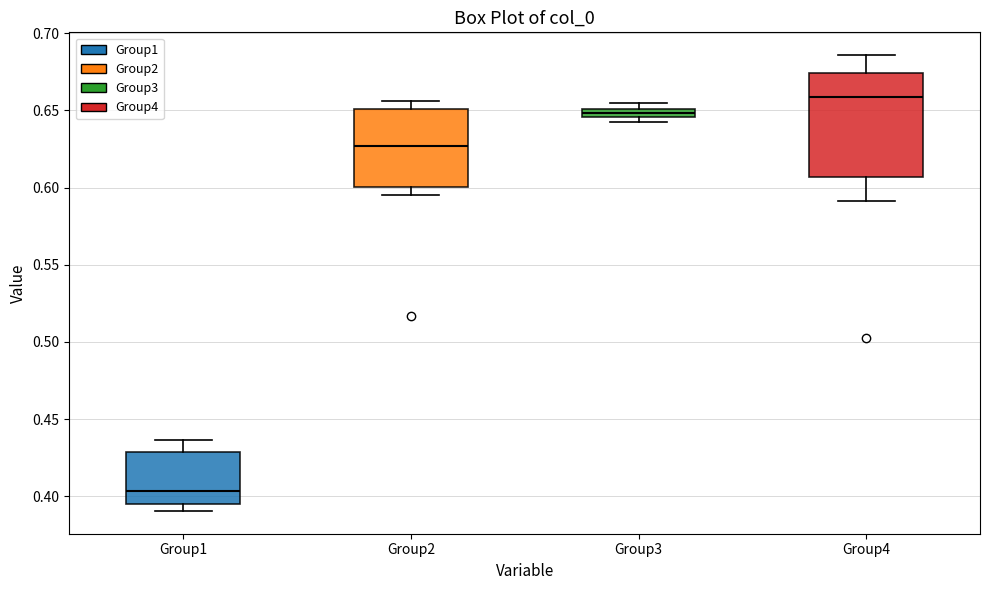

Which box is the tallest, from its lower edge to its upper edge?

Group4